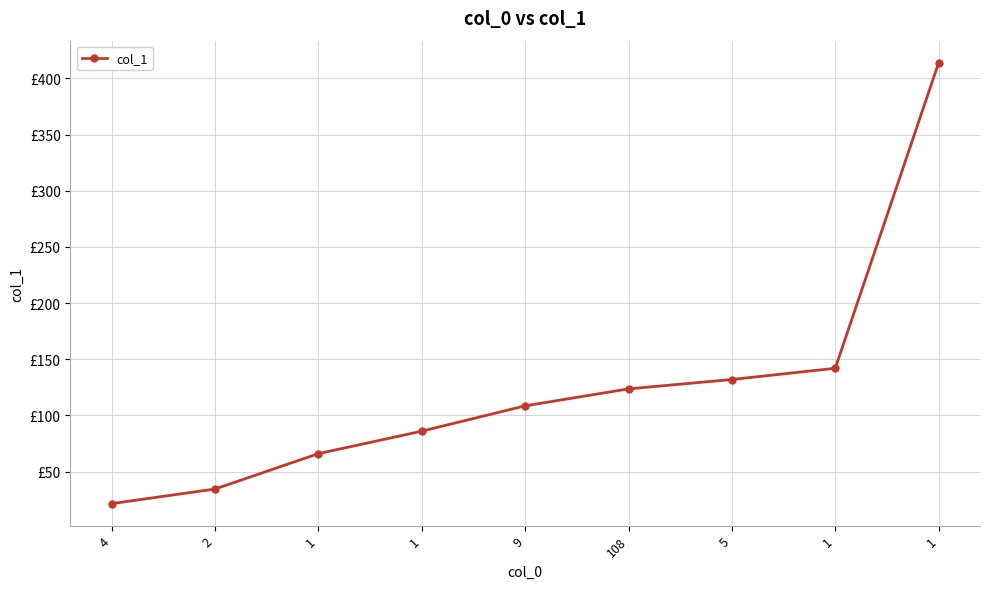

What is the label of the 2nd point from the left?

2